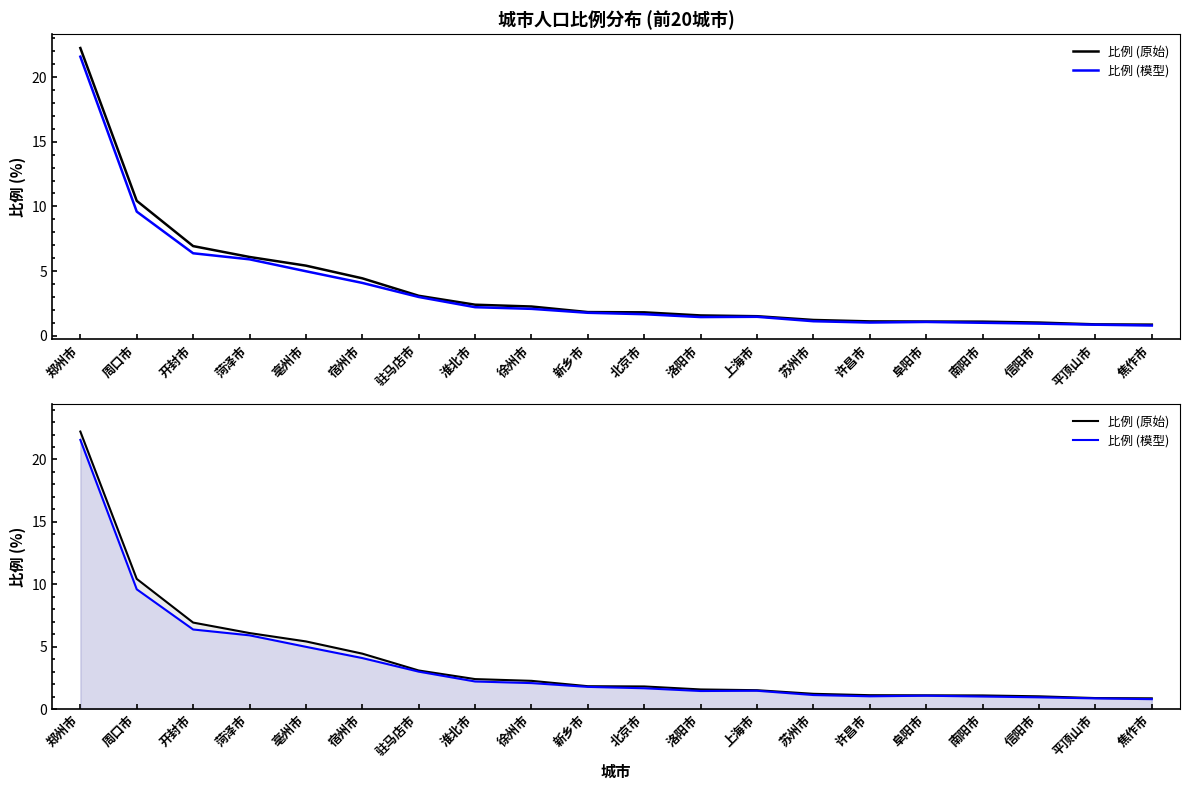

True or false: 比例 (原始) and 比例 (模型) cross at least once.

False